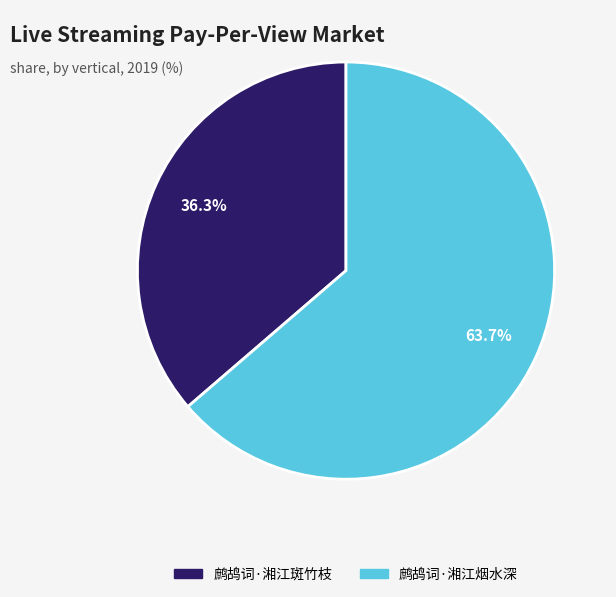

What is the total percentage of 鹧鸪词·湘江烟水深 and 鹧鸪词·湘江斑竹枝?

100.0%